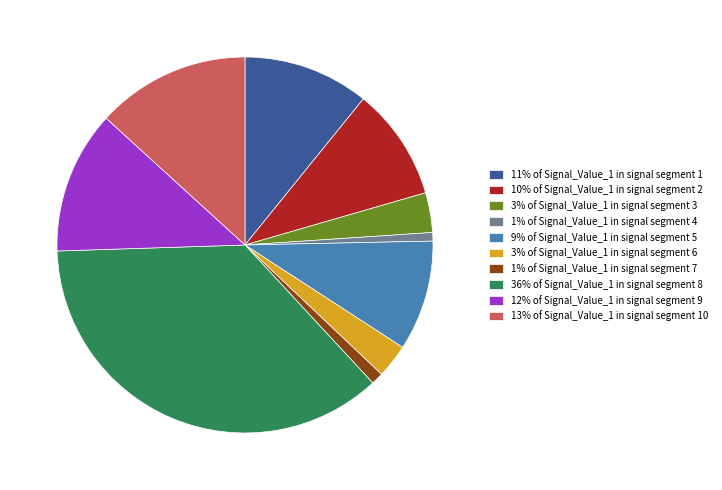

Is there a majority slice in this chart?

No